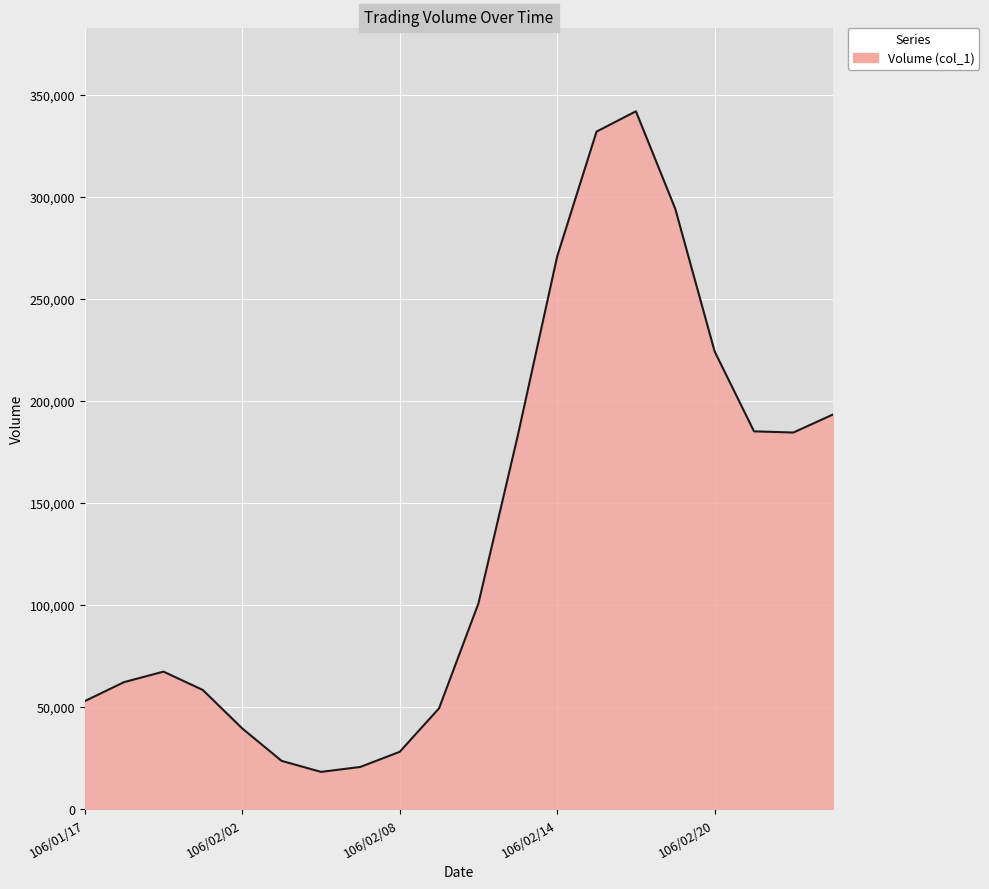

What is the sum of all values?

2730000.0